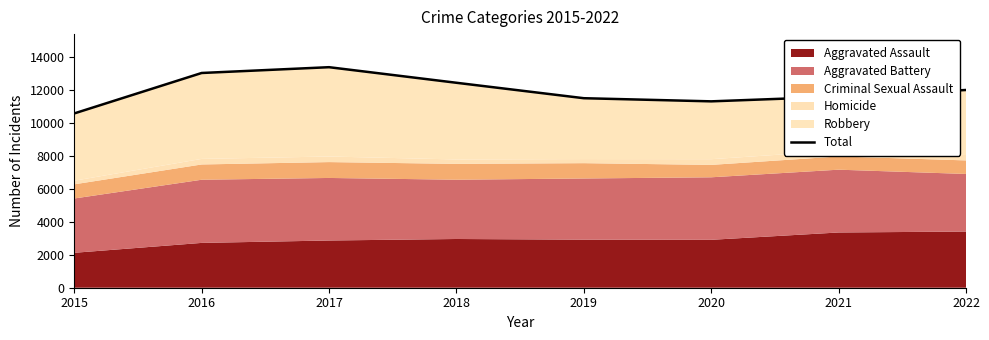

What is the change in value from 2019 to 2020?

-190